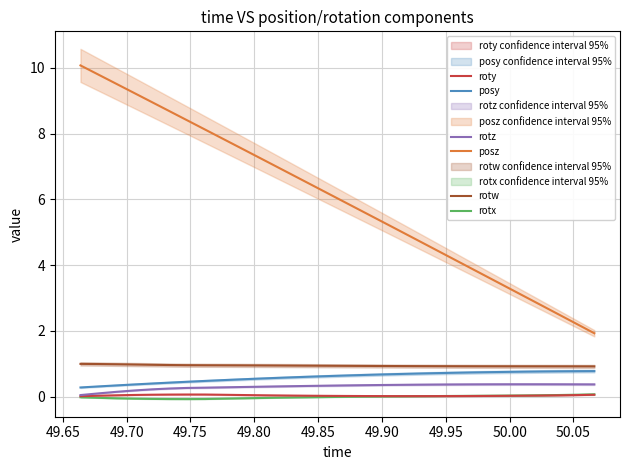

True or false: posy and rotw intersect in this chart.

False